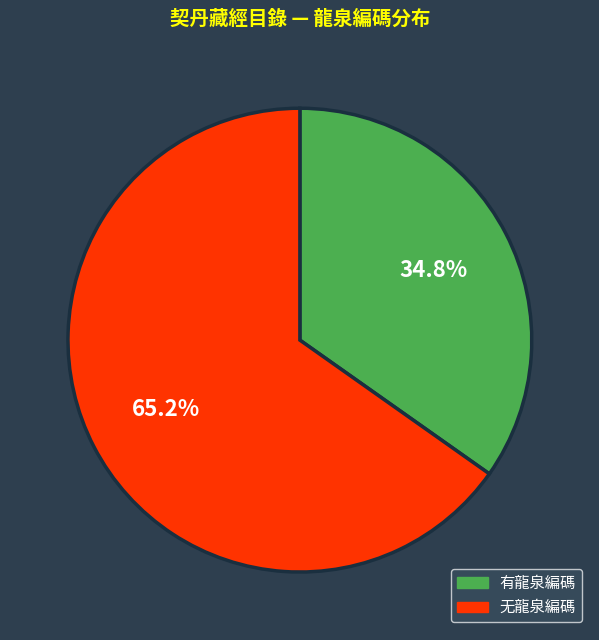

To the nearest percent, what is the difference between the largest and smallest slice percentages?

30%